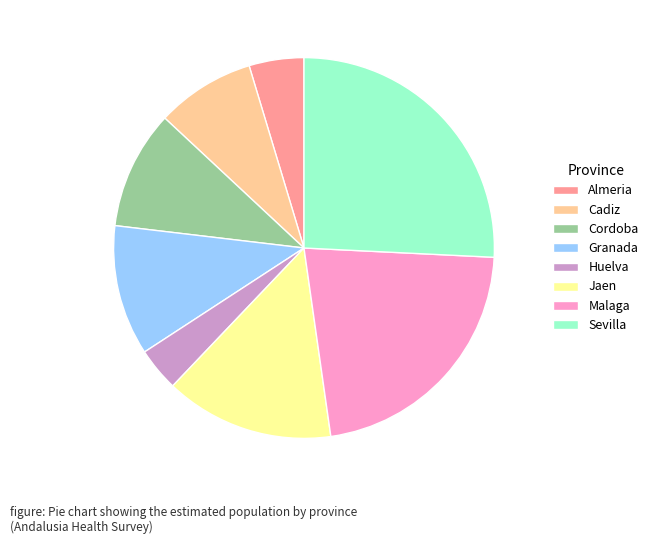

Is Almeria the majority of the pie?

No